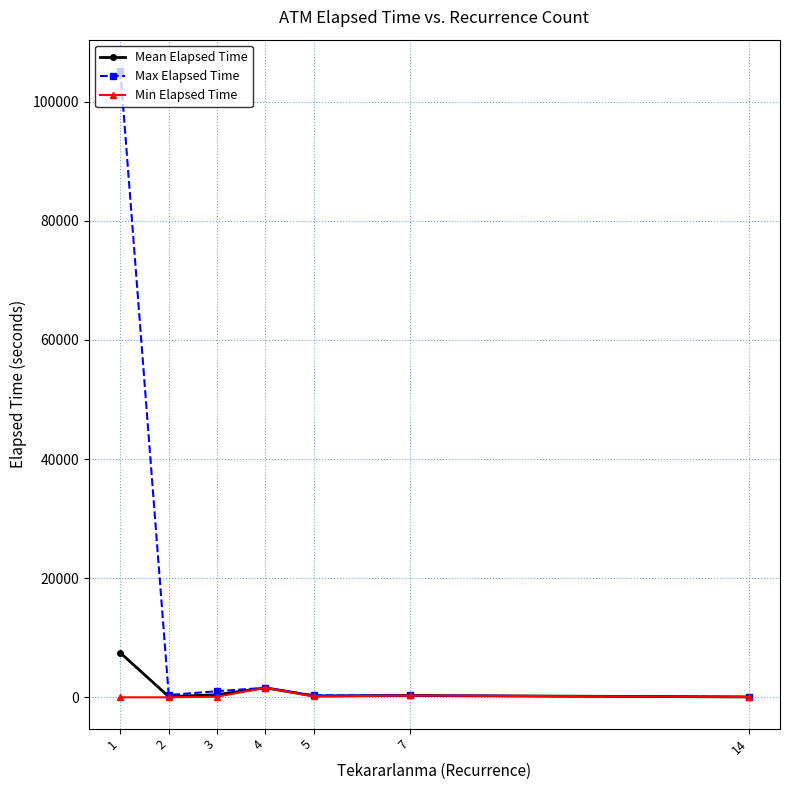

What is the total value across all series at 5?

713.3